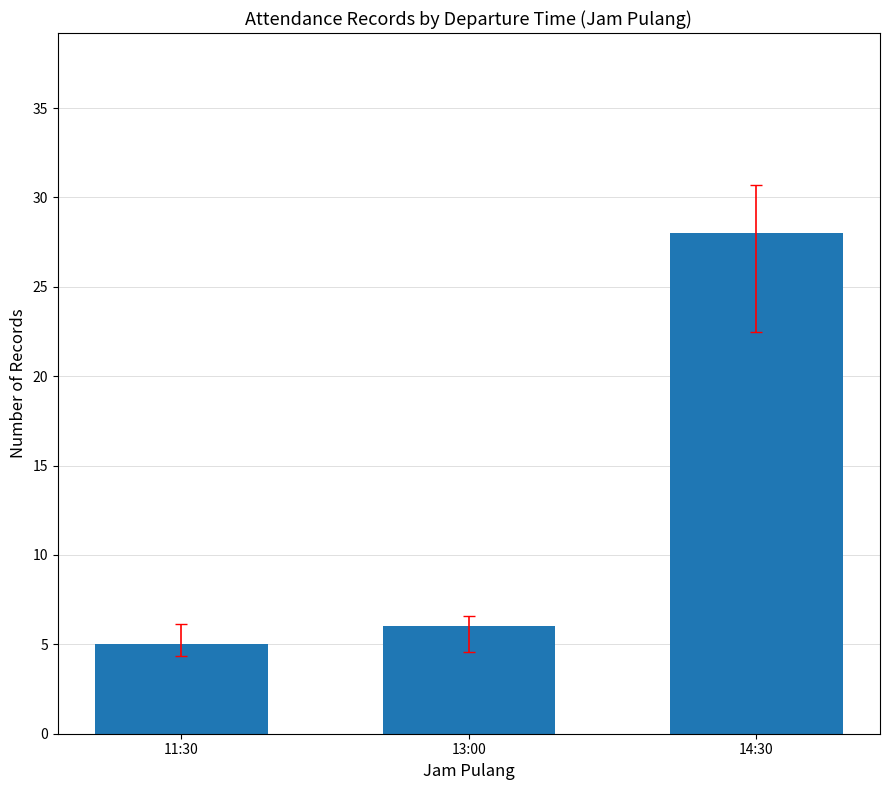

Between 14:30 and 11:30, which is larger?

14:30